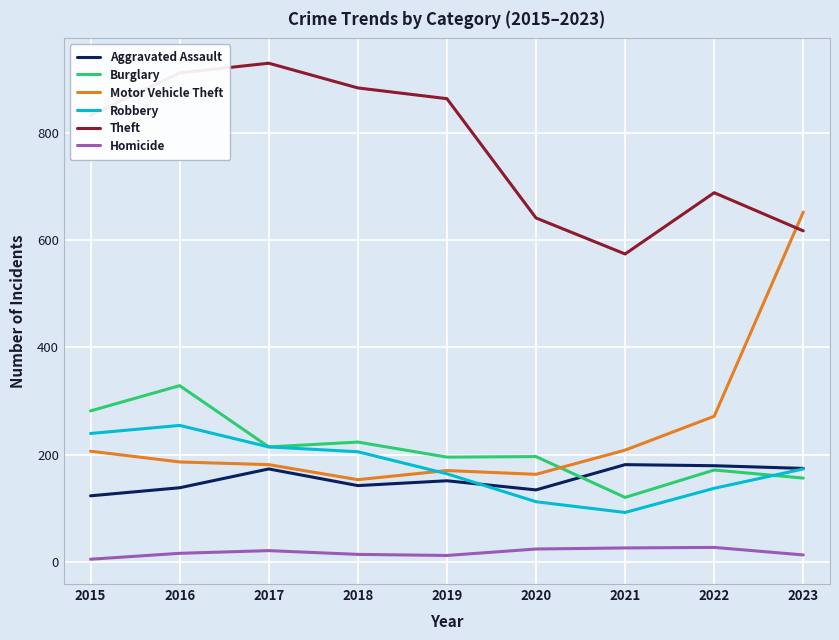

Which category has the highest value across all series?

2017